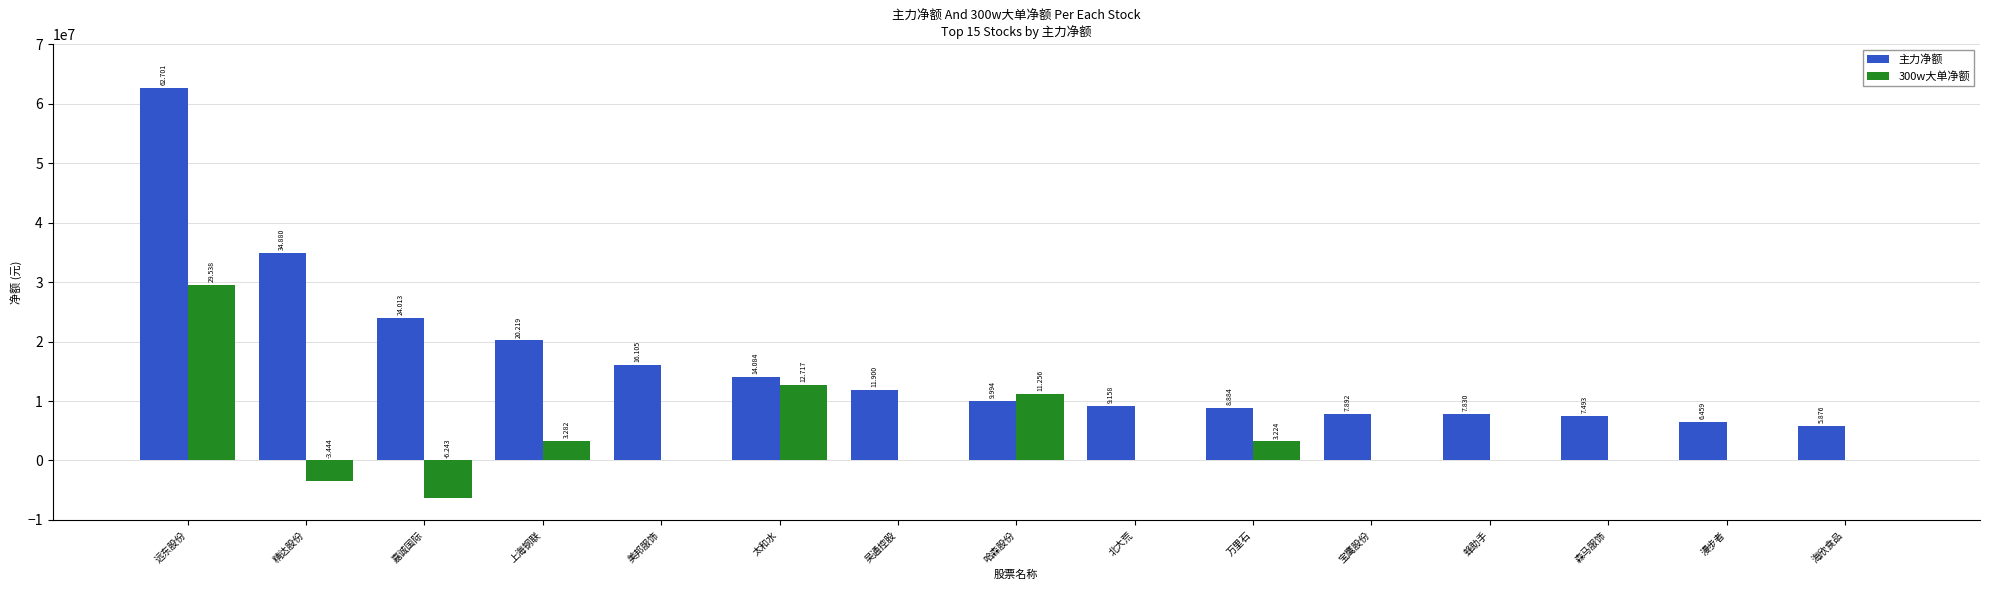

How many groups of bars are there?

15